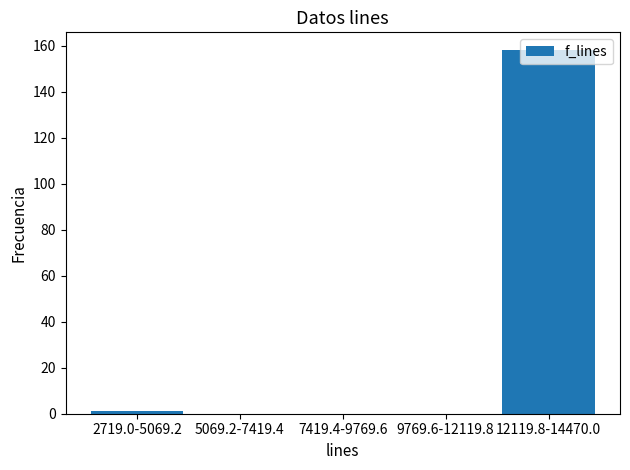

The chart shows a value of 158 at 12119.8-14470.0. True or false?

True